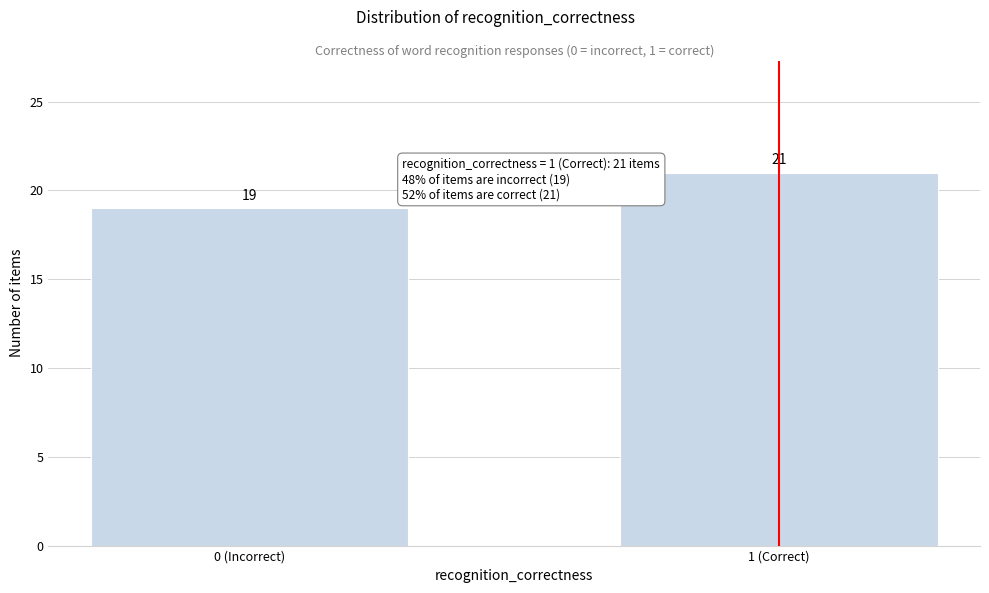

Reading left to right, extract all data points from this chart.

19	21